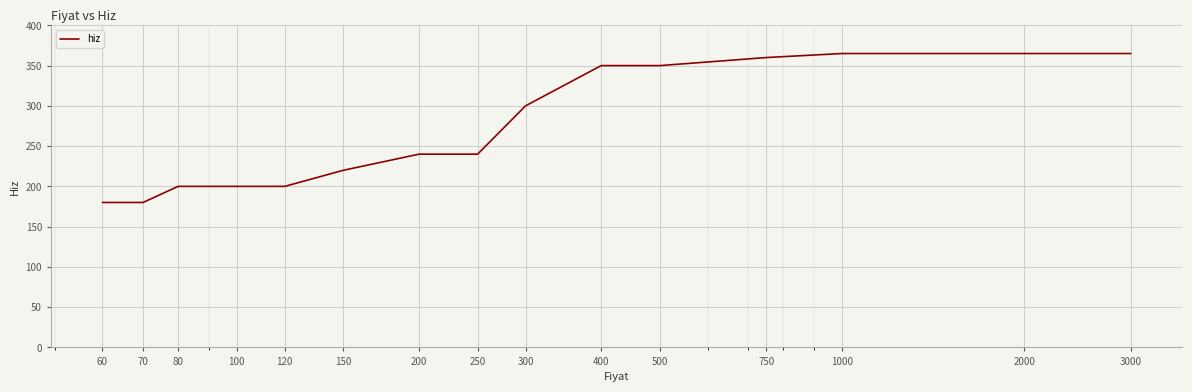

What is the difference between the maximum and minimum values?

185